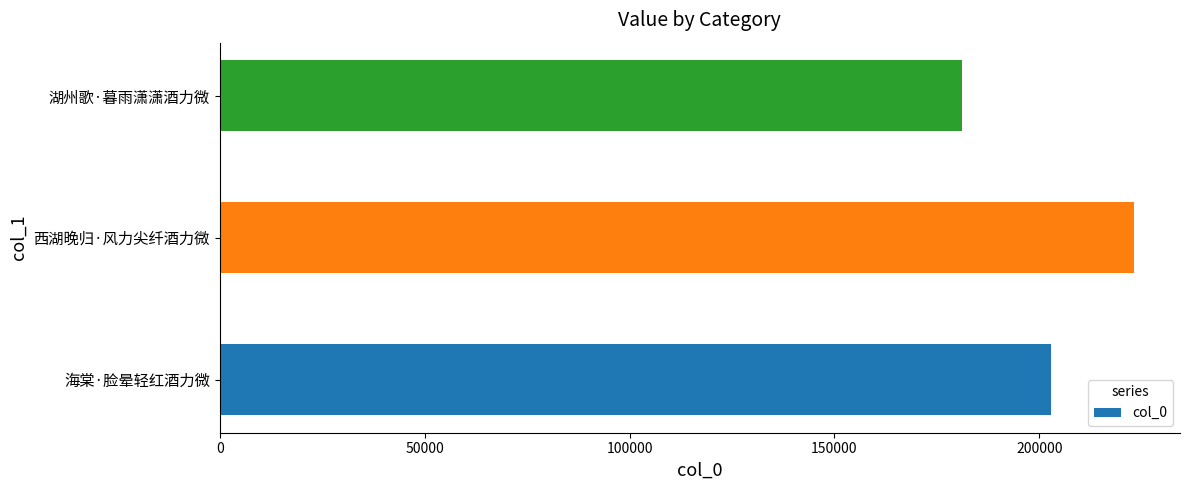

The chart shows a value of 202796 at 海棠·脸晕轻红酒力微. True or false?

True